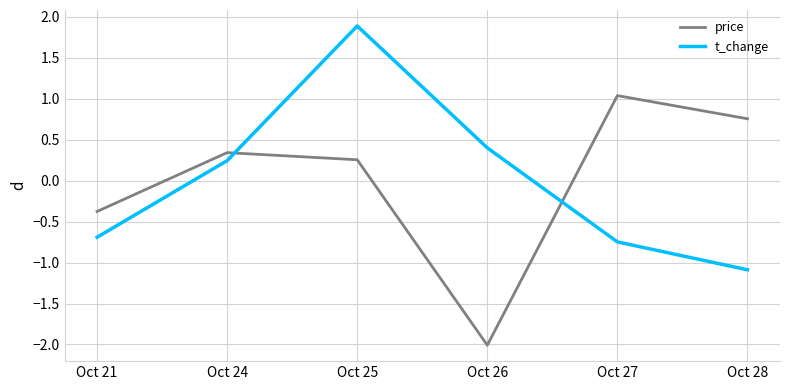

At Oct 27, list the series in order from smallest to largest.

t_change, price